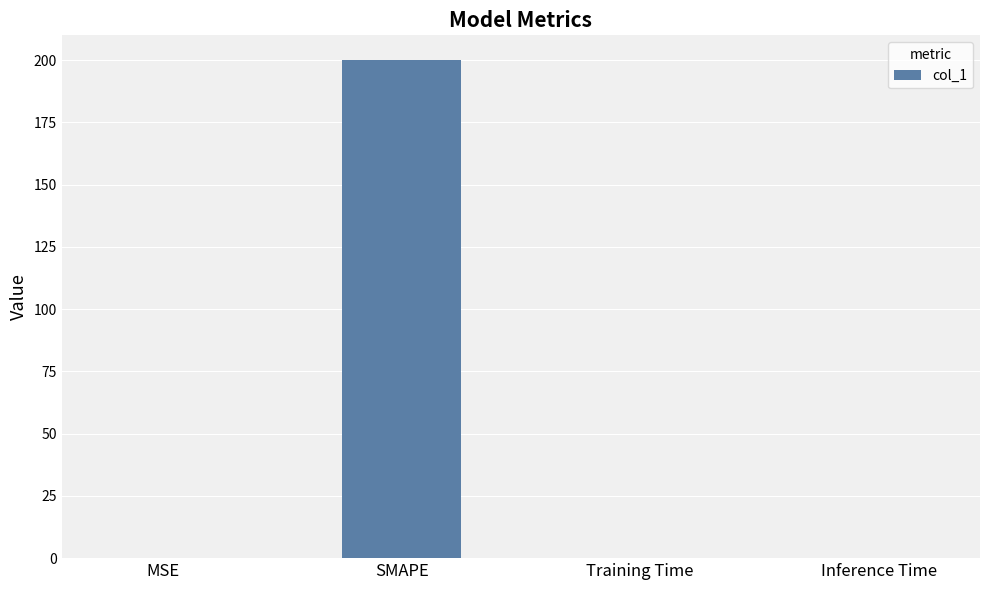

Are the bars horizontal?

No